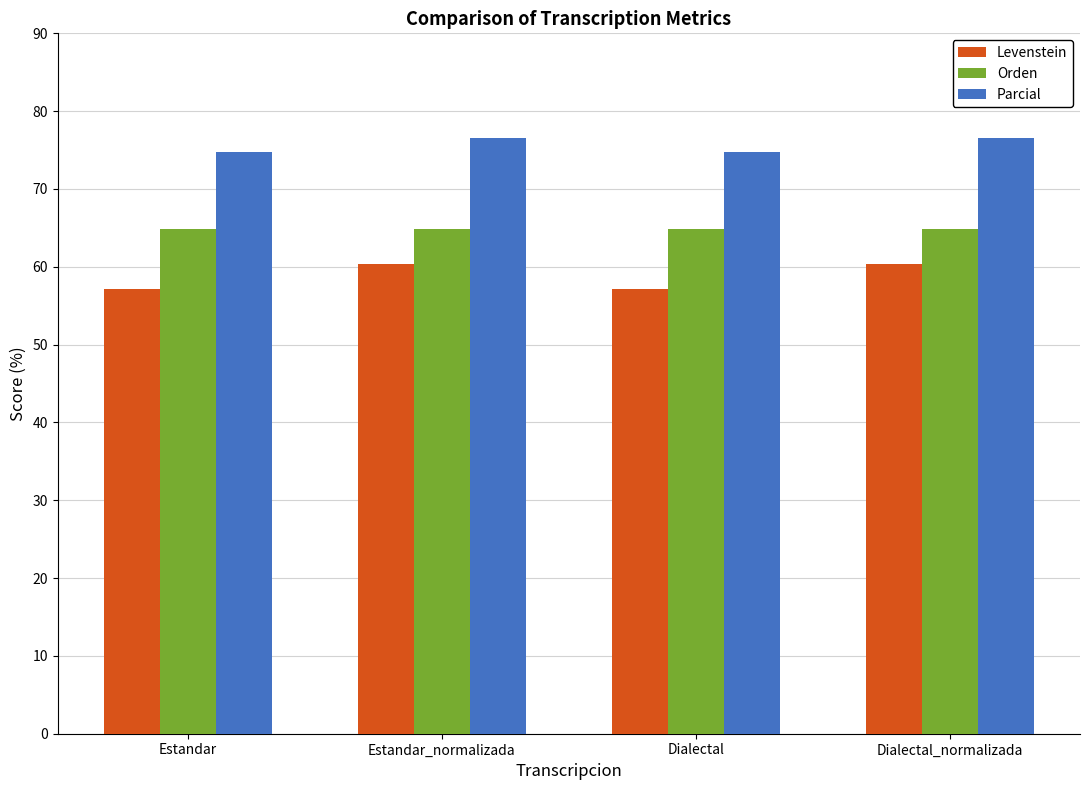

What is the total value across all series at Estandar?

196.7